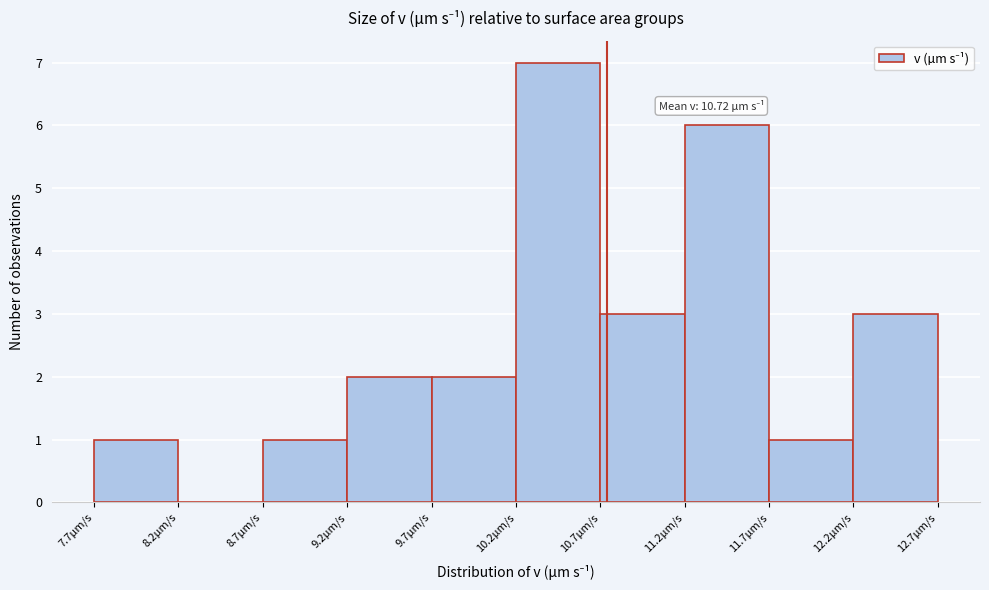

Over which range of the x-axis is the bar tallest?

10.20 to 10.70